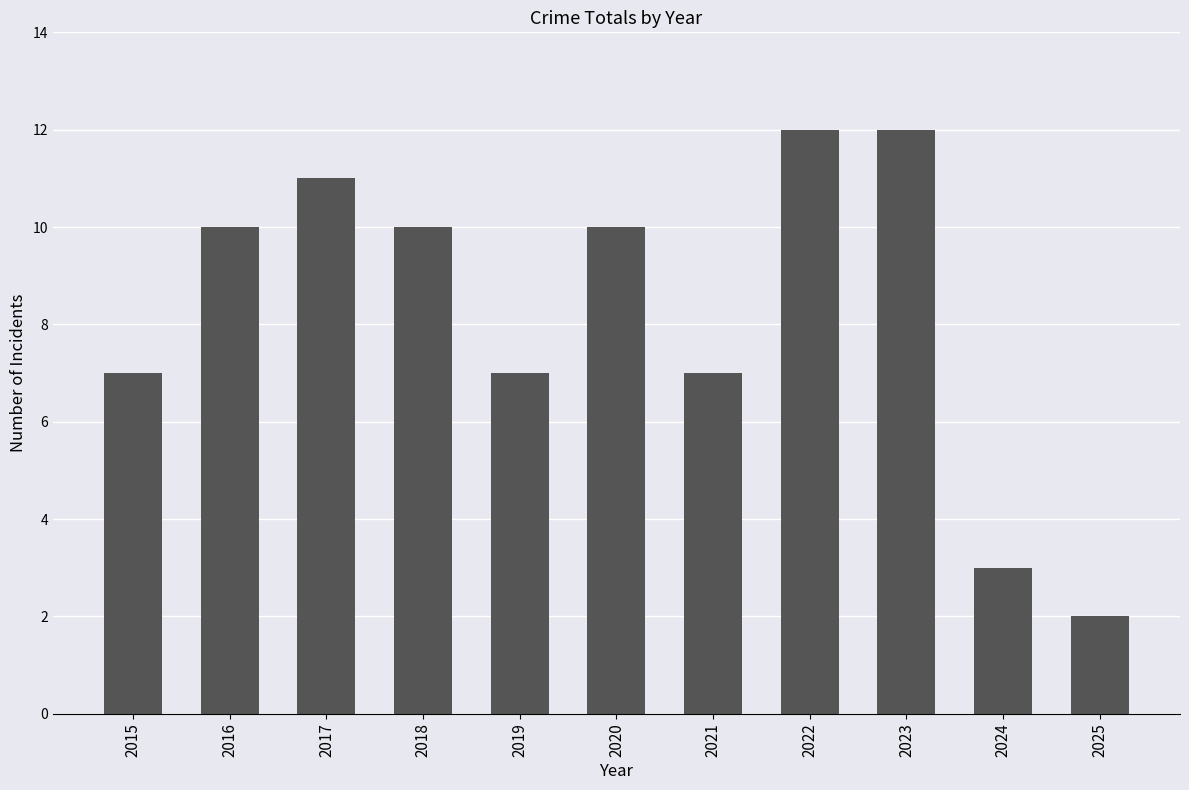

What is the smallest value displayed?

2